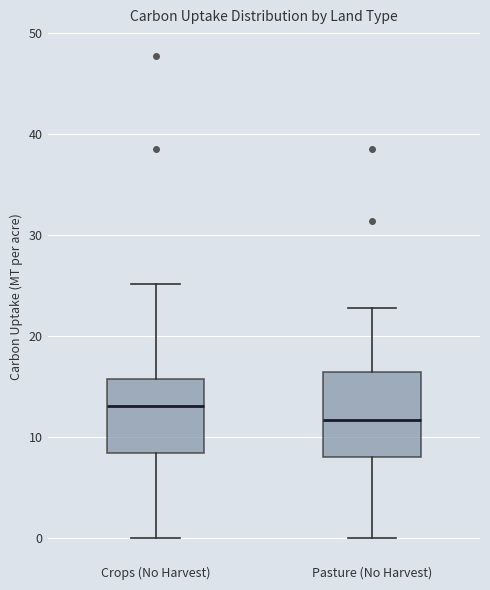

Where does the median line of the box for Pasture (No Harvest) sit on the y-axis? The values are not printed on the chart, so give them approximately, as read against the axis.

12